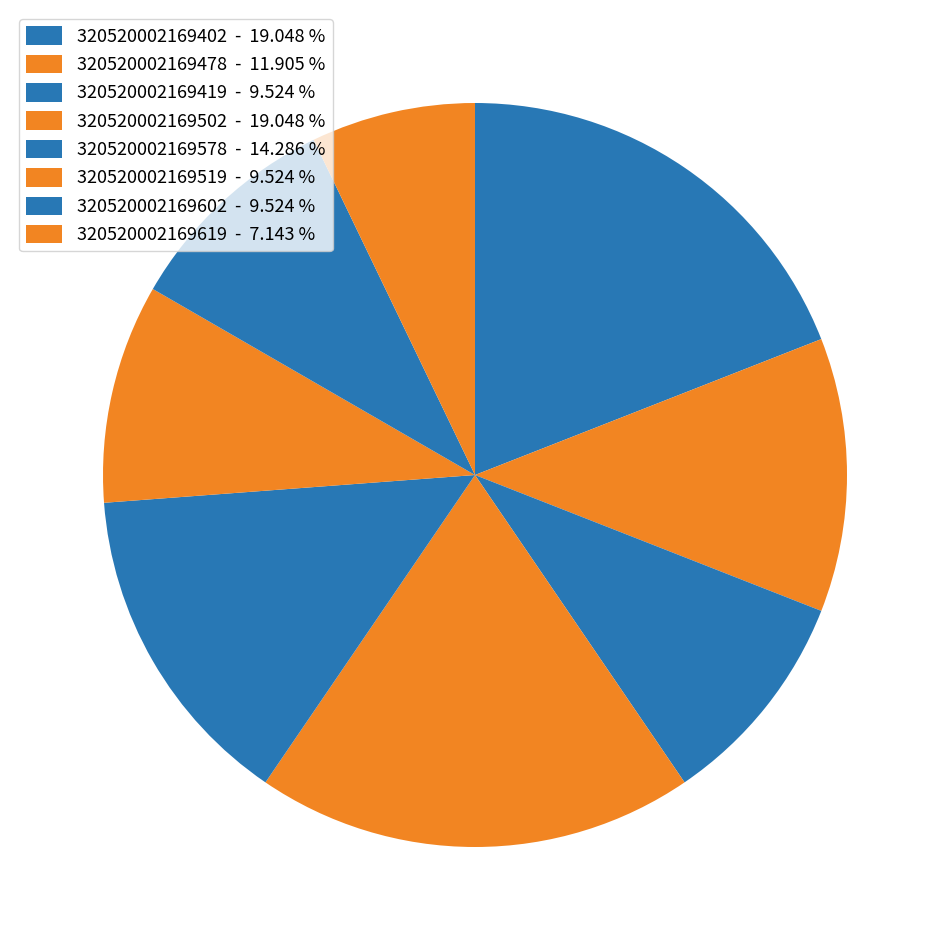

How many segments does this pie chart have?

8